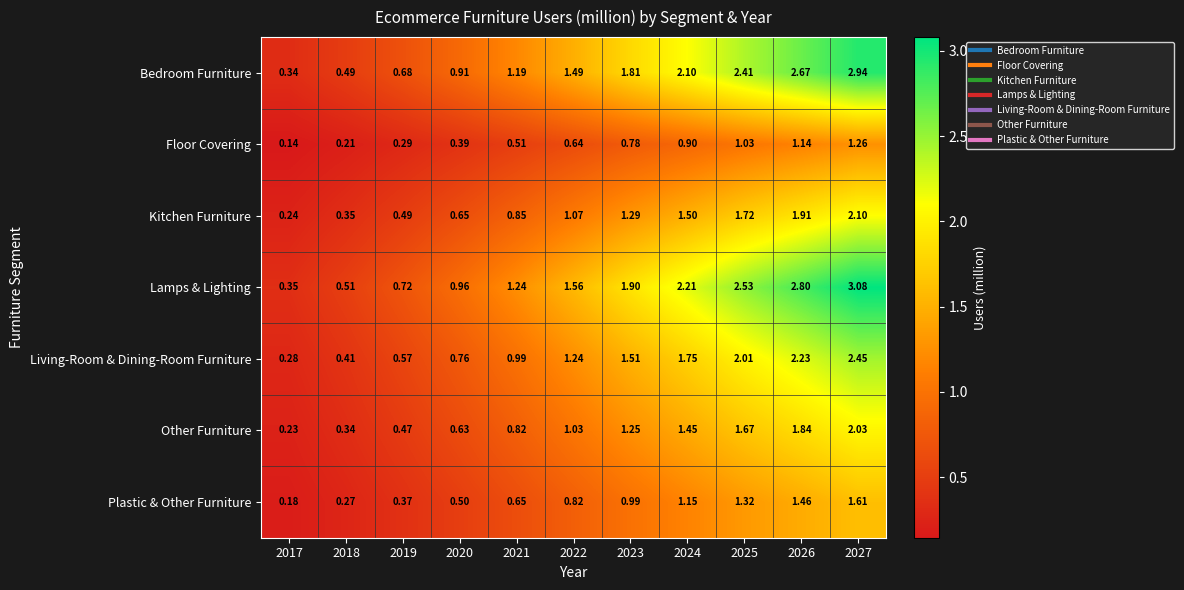

Which series has the largest total across all categories?

Lamps & Lighting